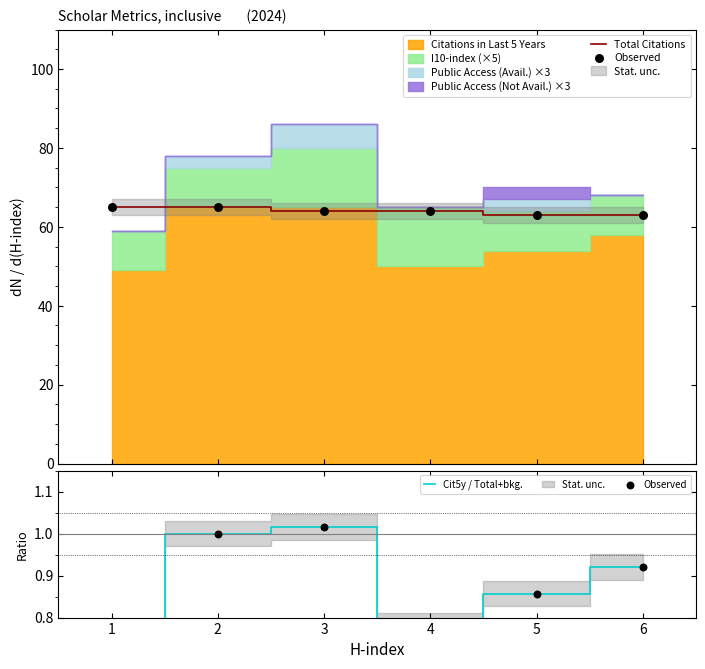

Is the value of Cit5y / Total+bkg. at 2 greater than the value of Observed at 5?

Yes